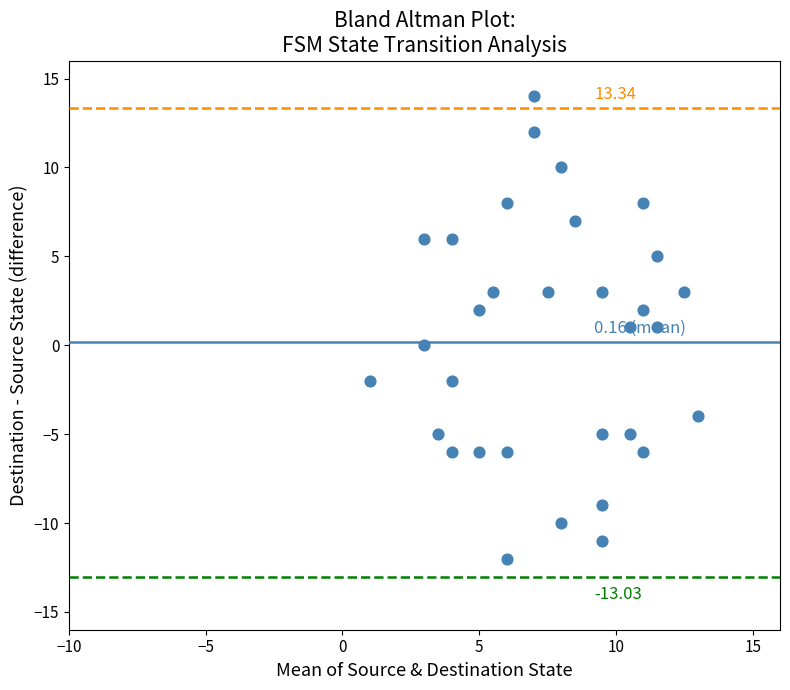

What is the range of Y values (max minus min)?

26